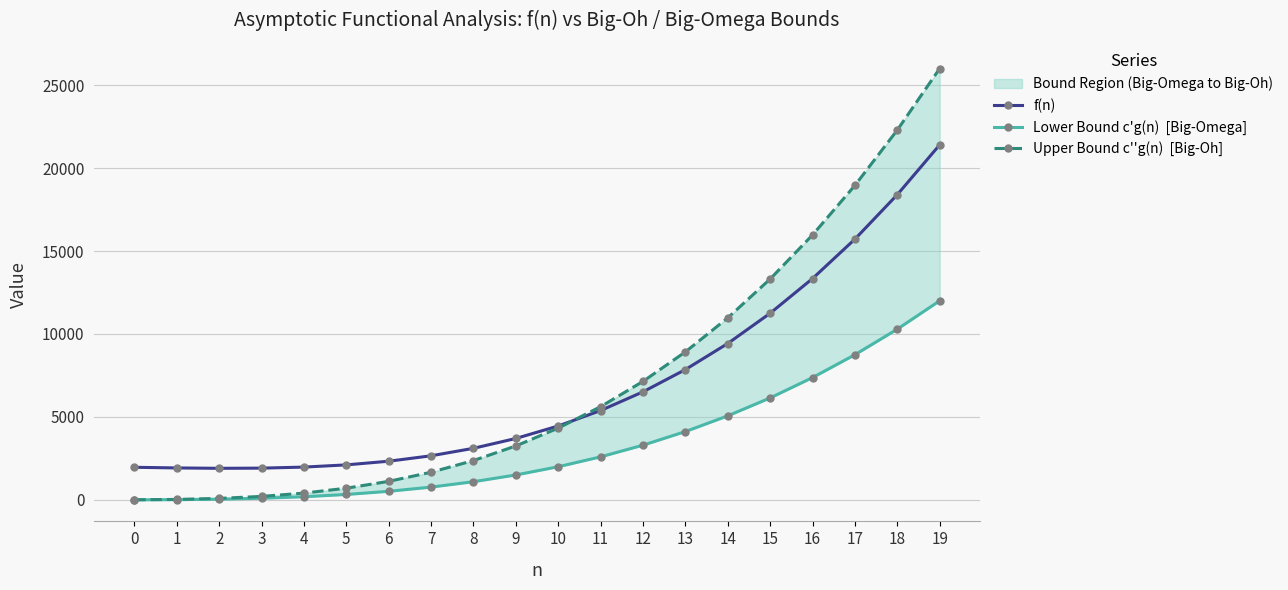

What is the difference between the maximum and minimum values in the Upper Bound c''g(n)  [Big-Oh] series?

25996.8